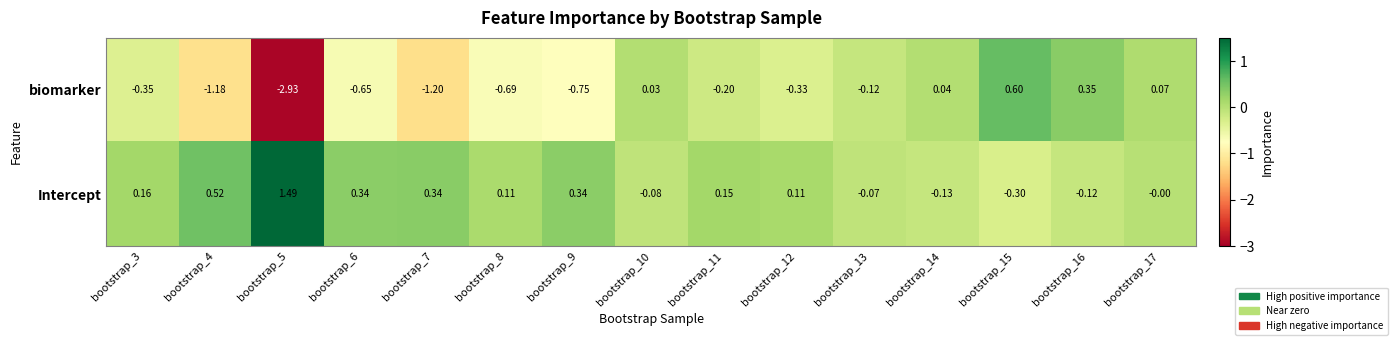

List the series in order of their overall mean, highest first.

Intercept, biomarker